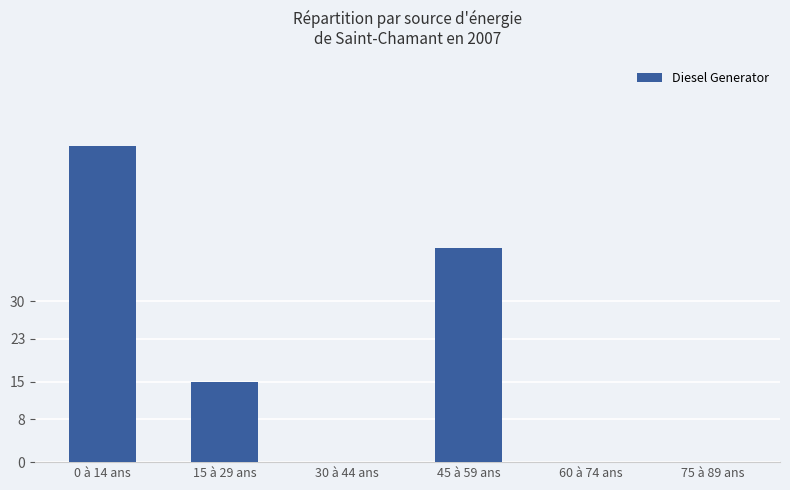

Which label corresponds to the largest value in the chart?

0 à 14 ans